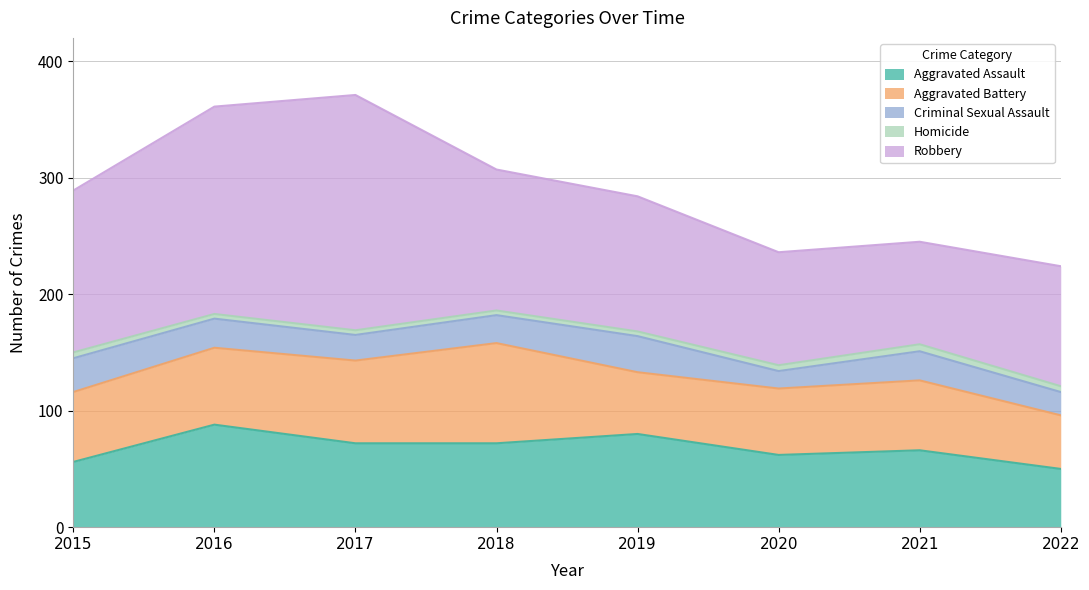

Reading right to left, extract all data points from this chart.

Aggravated Assault: 50	66	62	80	72	72	88	56
Aggravated Battery: 46	60	57	53	86	71	66	60
Criminal Sexual Assault: 20	25	15	31	24	22	25	29
Homicide: 5	6	5	4	4	4	4	5
Robbery: 103	88	97	116	121	202	178	139